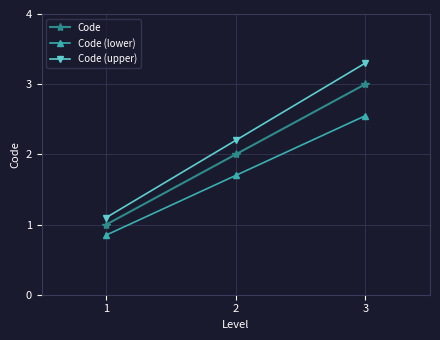

At which label does Code (lower) reach its peak?

3